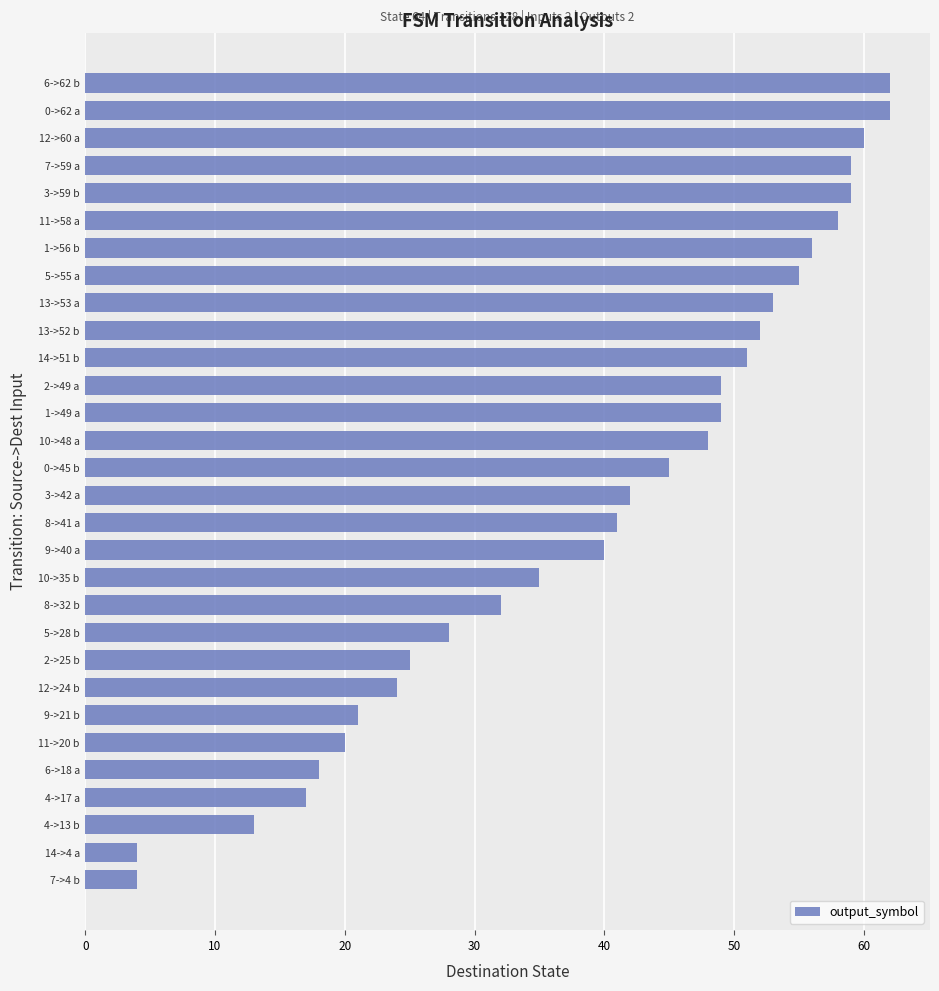

How many data points are less than 45?

15